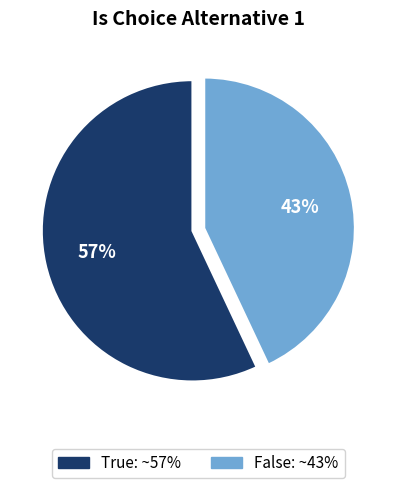

Does any single category account for the majority?

Yes